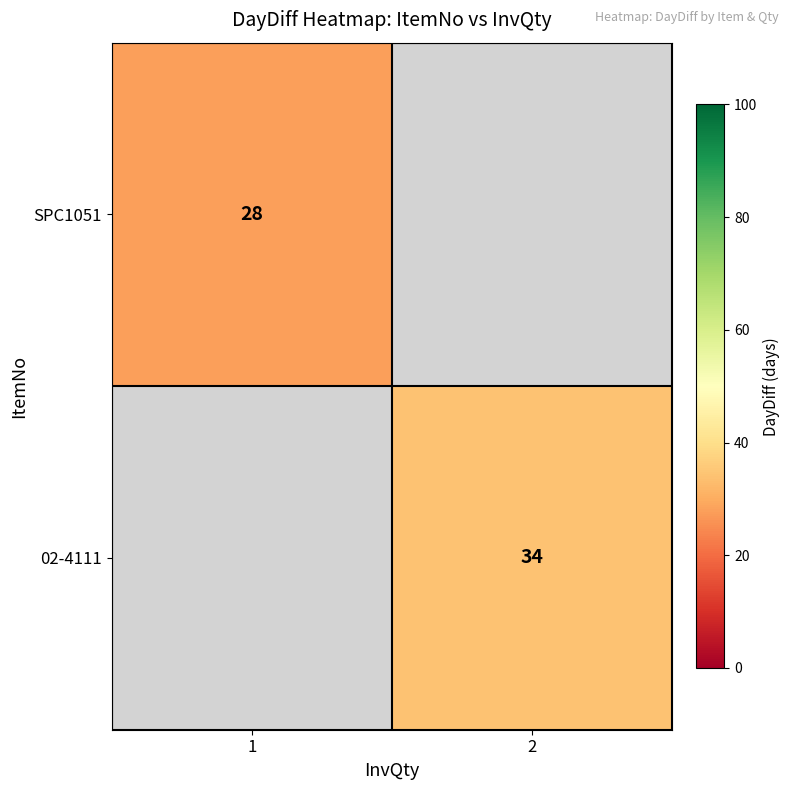

Is the value of 02-4111 at 2 greater than the value of SPC1051 at 1?

Yes